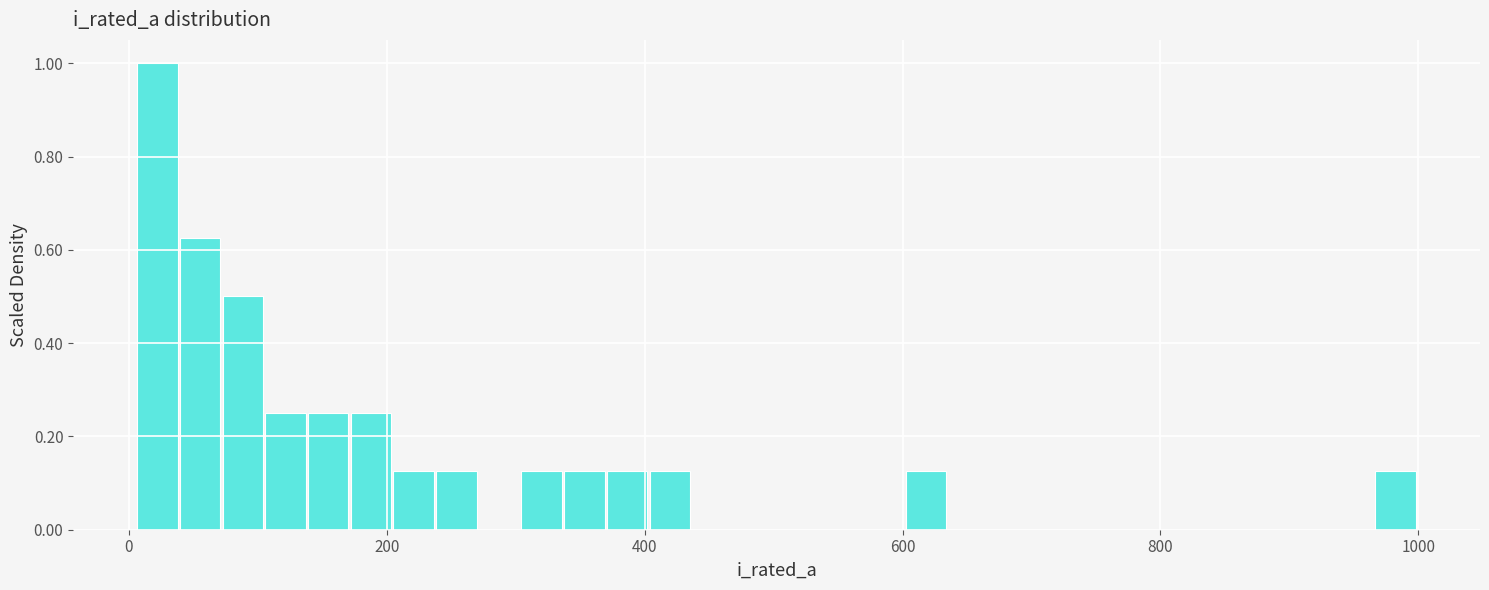

Read against the x-axis, roughly where is the centre of the tallest bar?

20